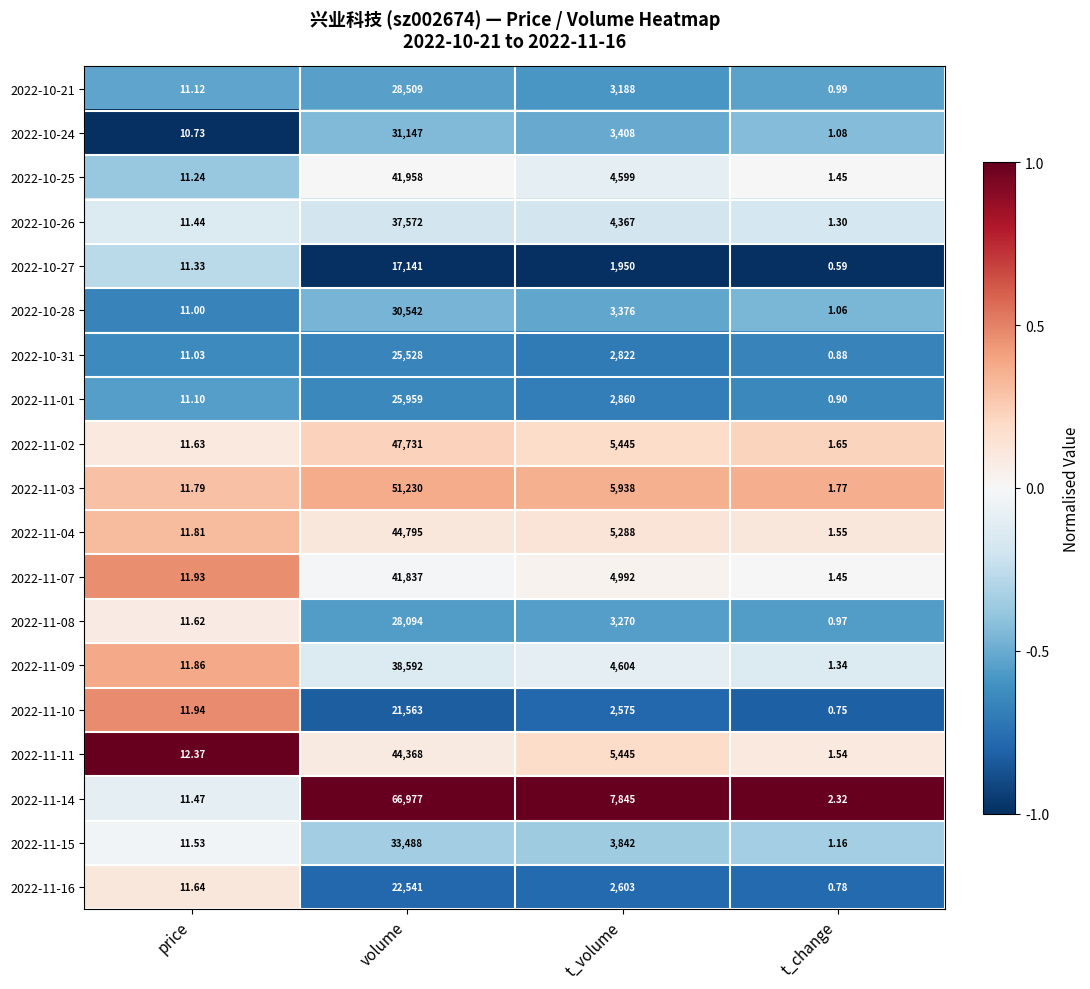

What is the total value across all series at price?

218.6